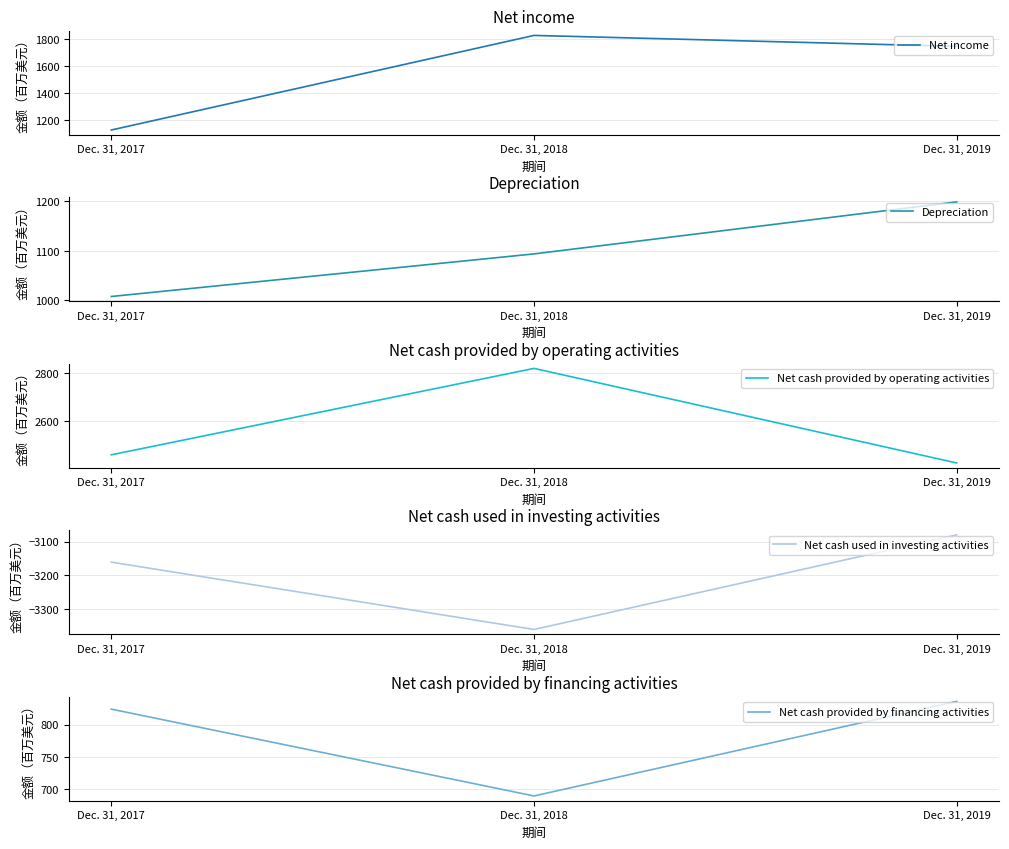

Is it true that Net cash used in investing activities equals -3361 at Dec. 31, 2018?

True